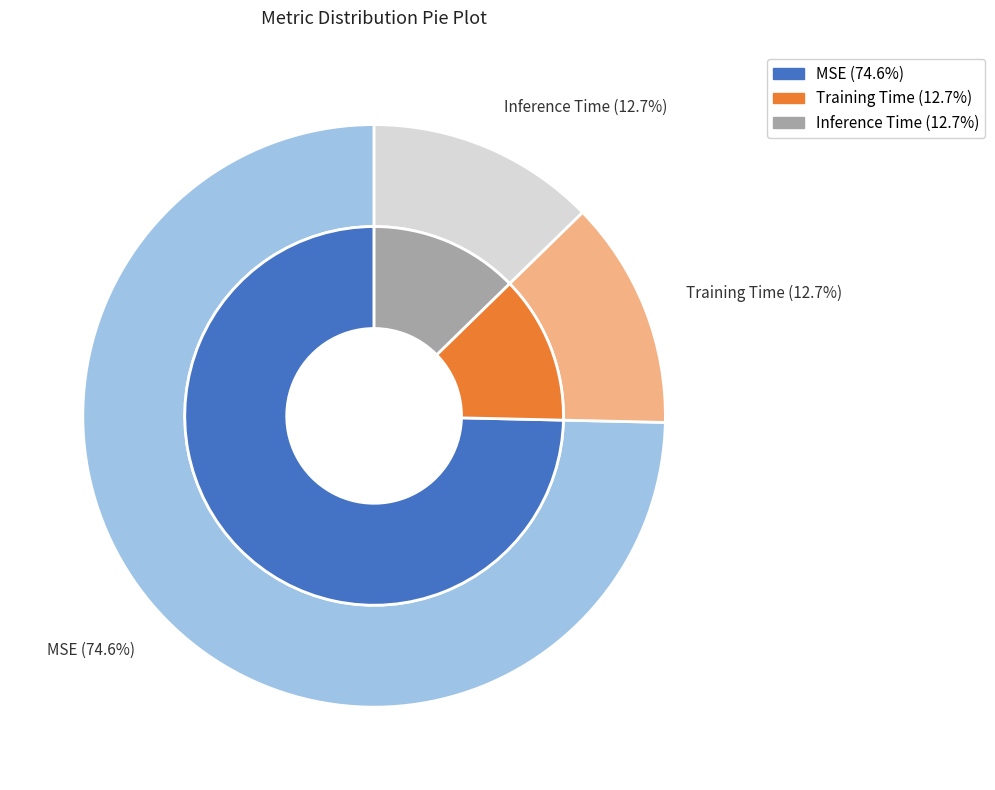

What is the largest slice in the pie chart?

MSE